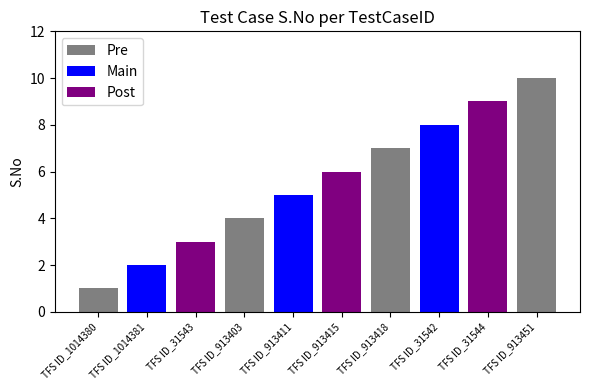

Count the number of values greater than 6.

4